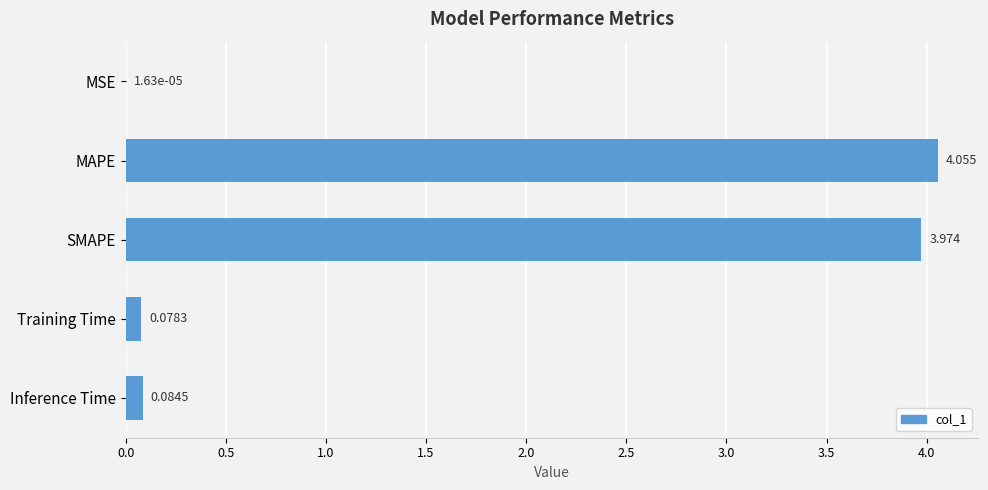

Between SMAPE and Inference Time, which is larger?

SMAPE